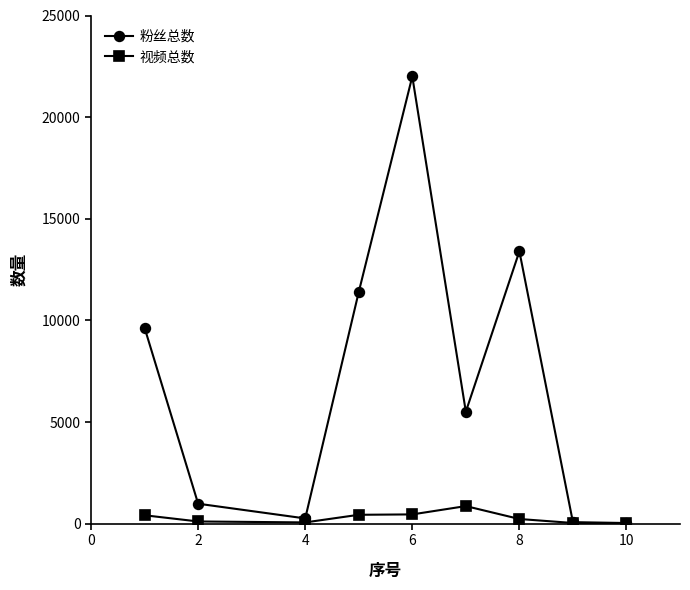

Which series has the largest range (max minus min)?

粉丝总数